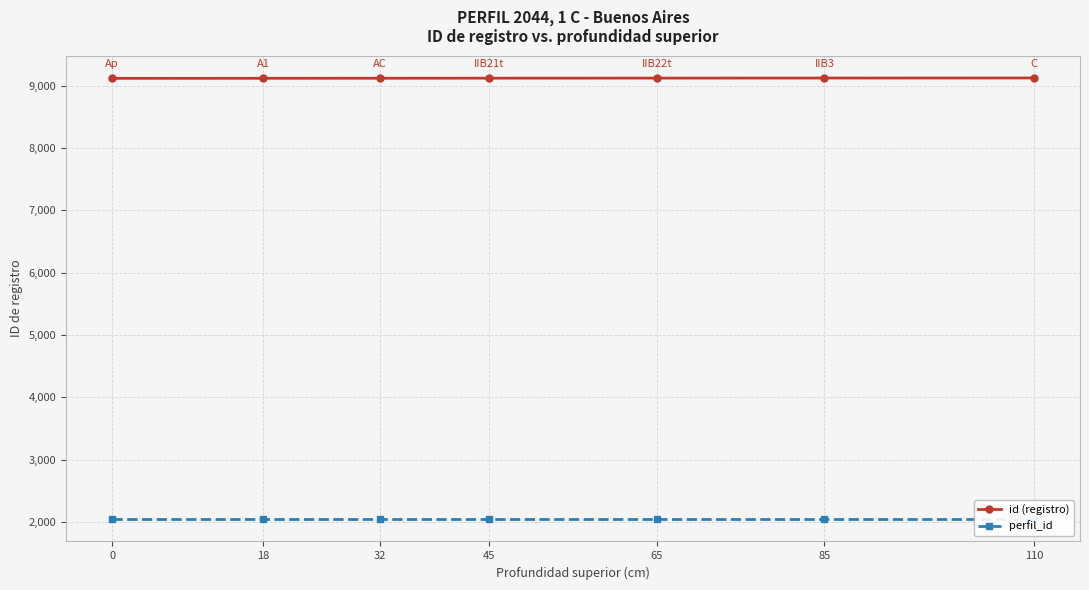

True or false: id (registro) has more than 1 points higher than both neighbors.

False